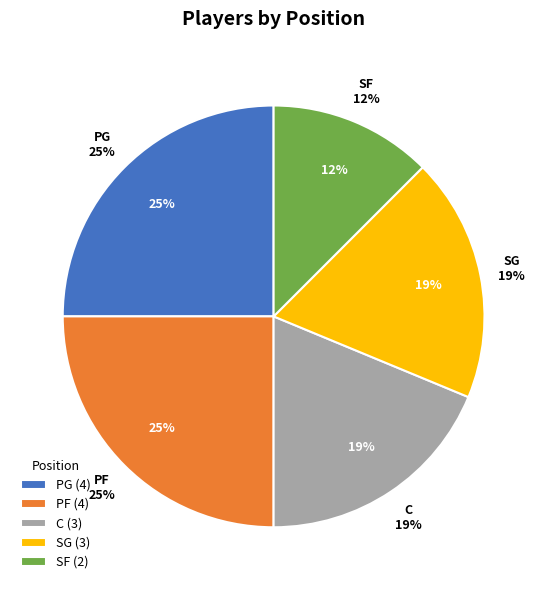

The PG slice represents 33% of the pie. True or false?

False